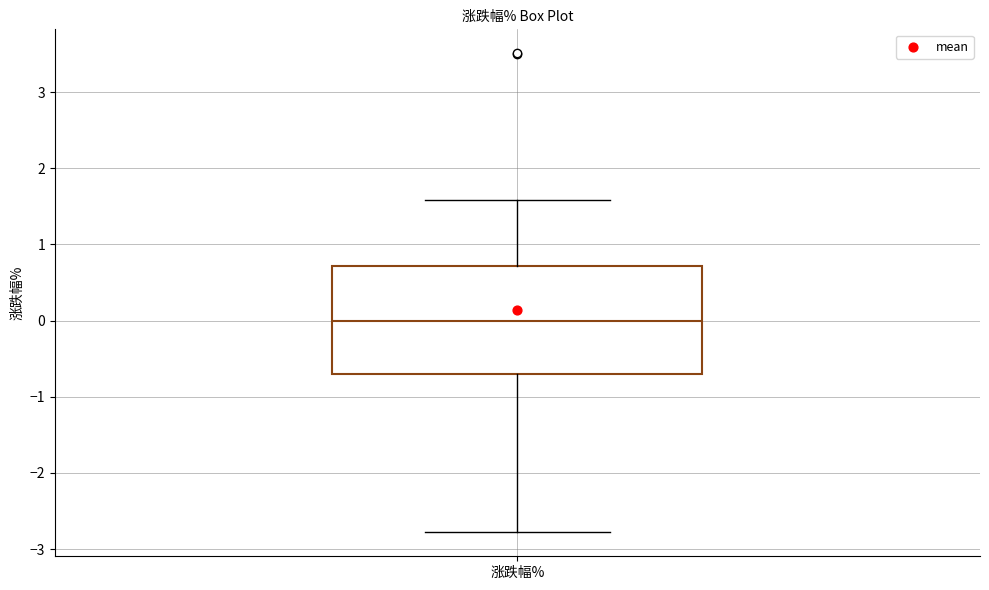

Read this box plot against the y-axis: the position of the median line, the range covered by the box, and the ends of both whiskers. The values are not printed on the chart, so give them approximately, as read against the axis.

median 0.0, box -0.7 to 0.7, whiskers -2.8 to 1.6